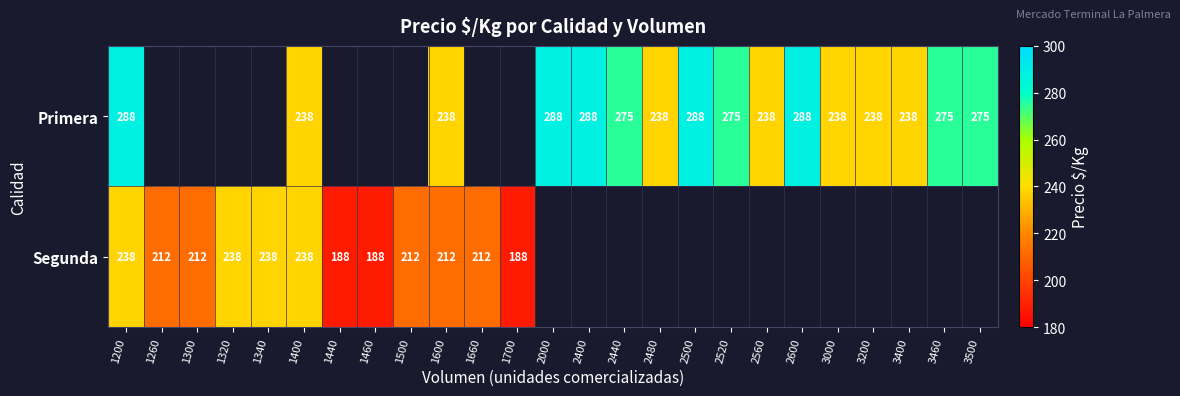

The Segunda series shows 188 at 1460. True or false?

True